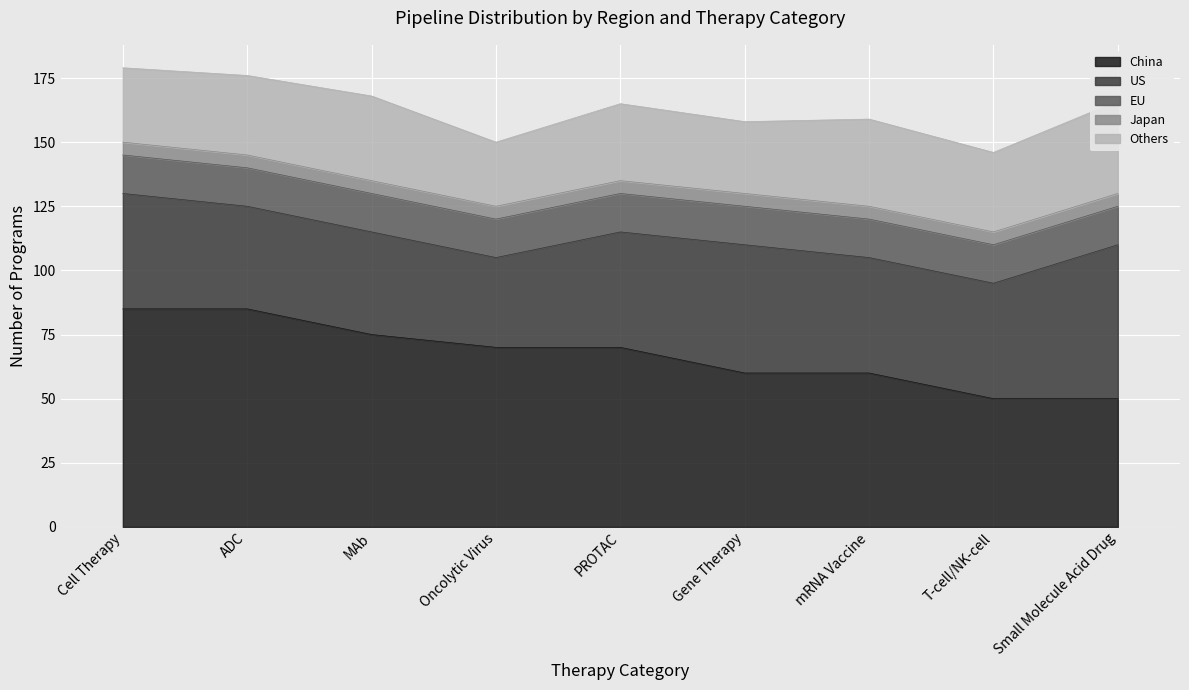

Which category has the highest value across all series?

Cell Therapy